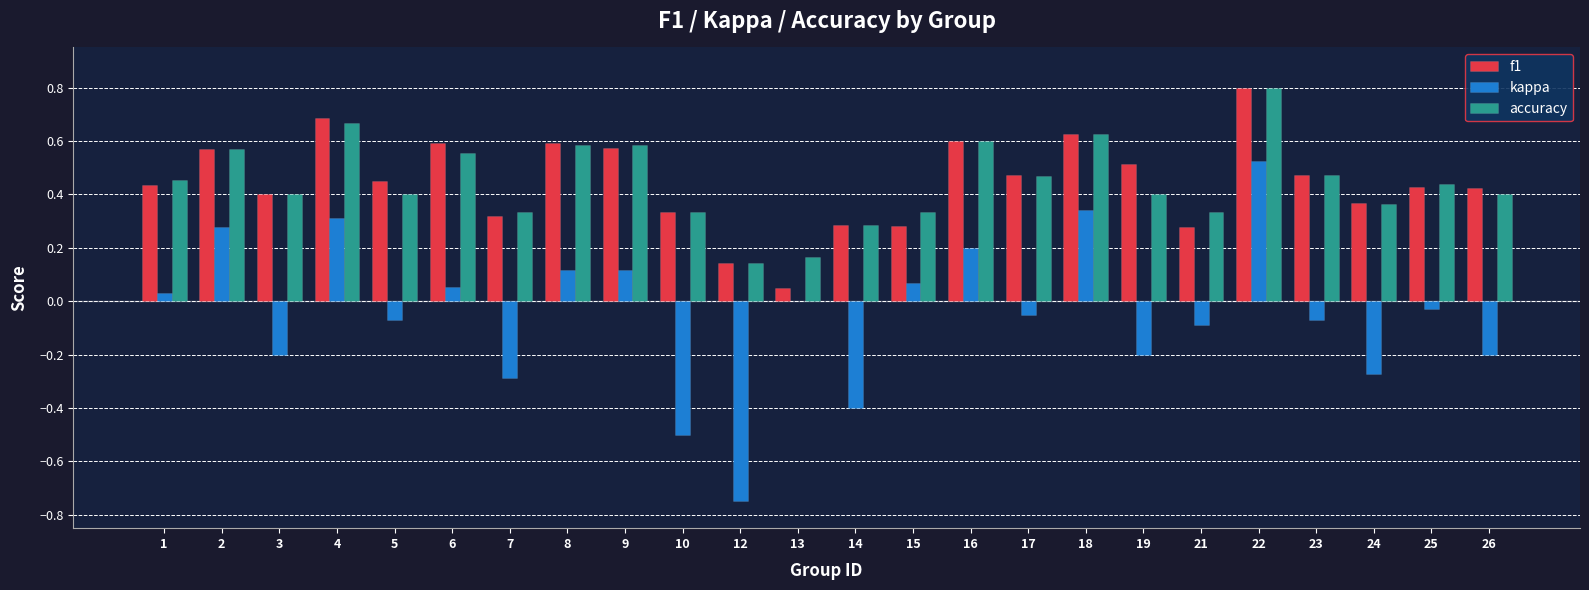

At which category is the sum across all series the highest?

22